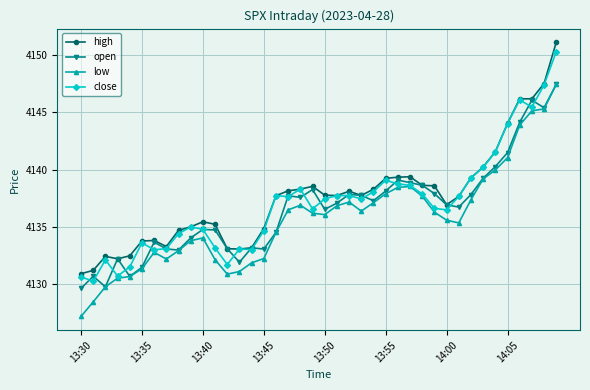

What is the minimum value shown in the chart?

4127.2